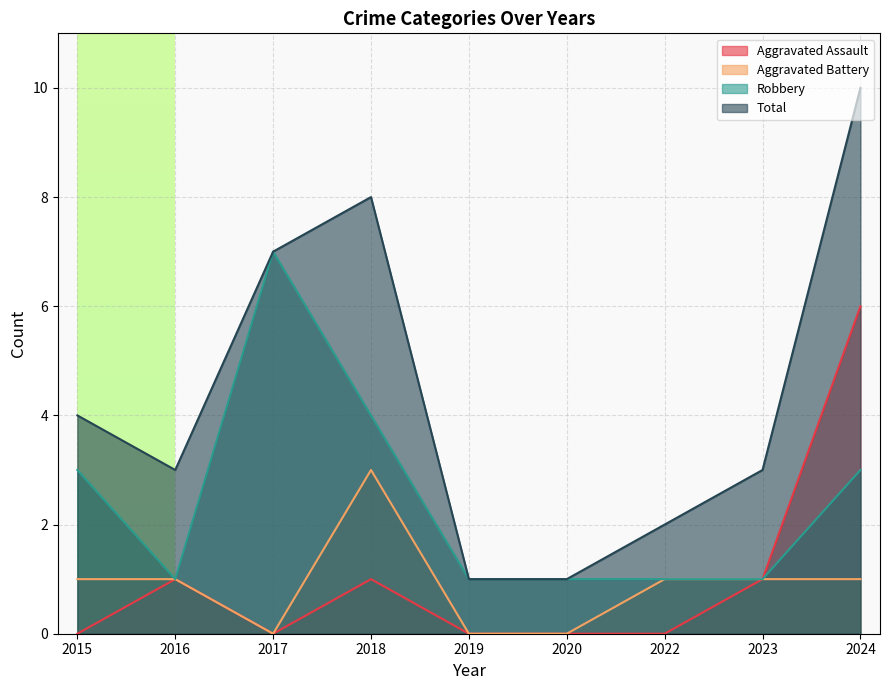

Which series has the largest range (max minus min)?

Total